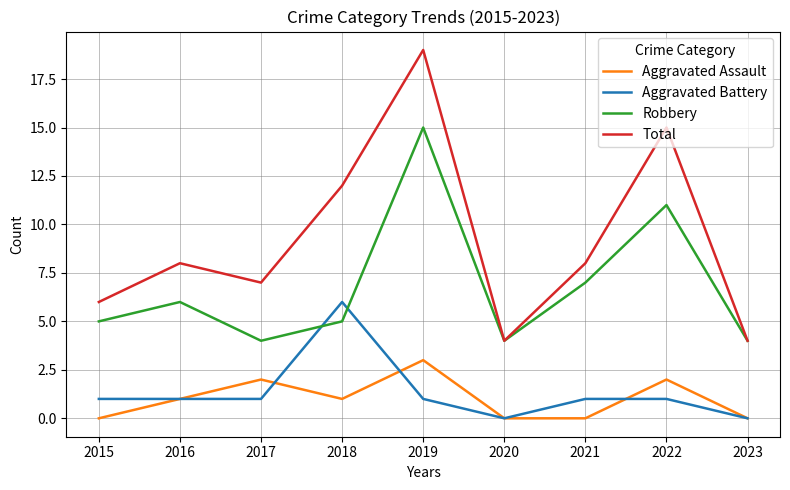

Which series has the largest range (max minus min)?

Total